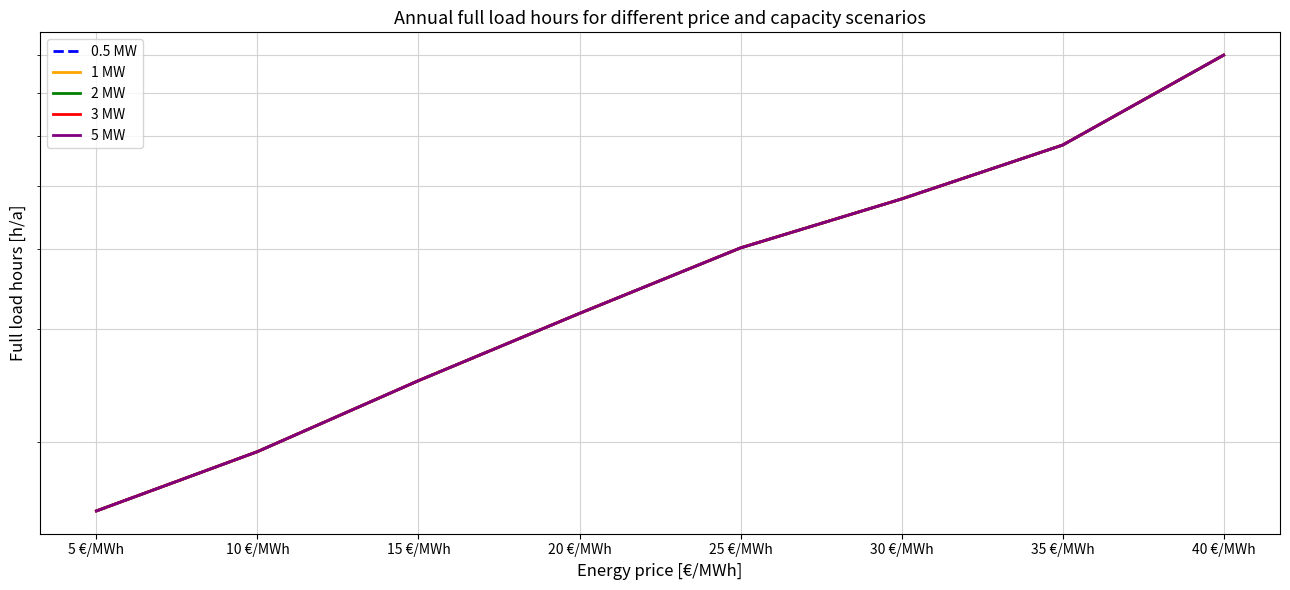

Where does the 1 MW series first go above 401?

30 €/MWh